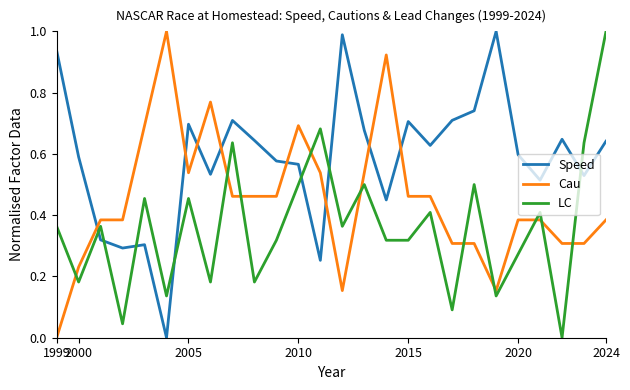

Which series ends up on top after the final intersection of Cau and Speed?

Speed